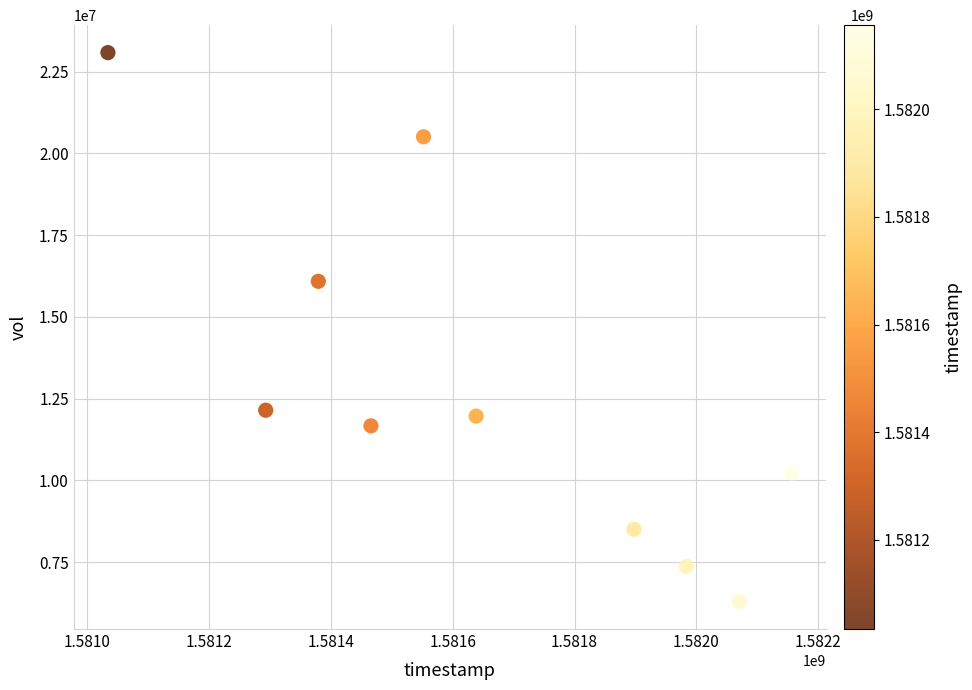

What is the average Y value?

12783800